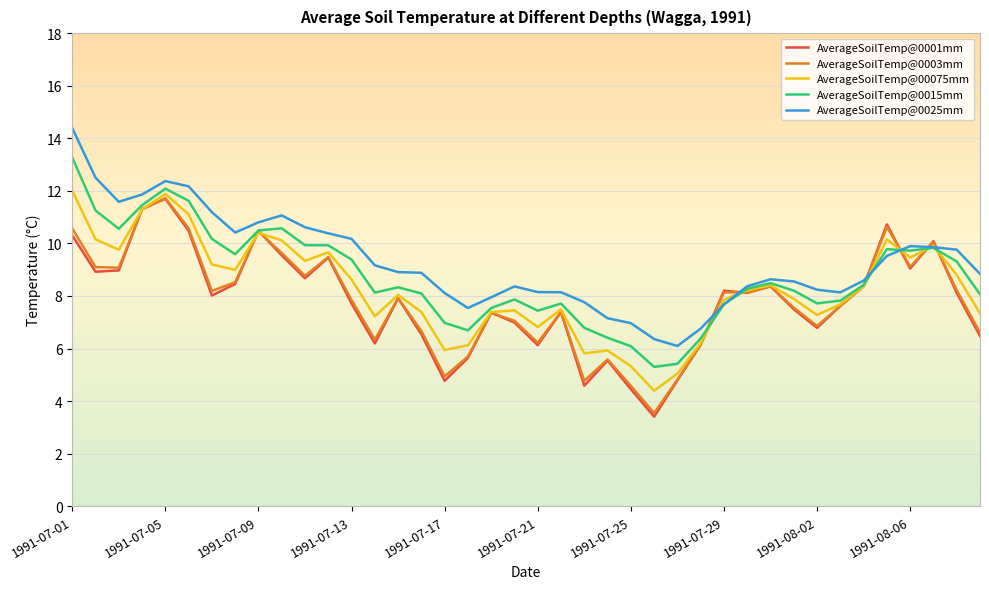

What is the smallest value displayed?

3.4